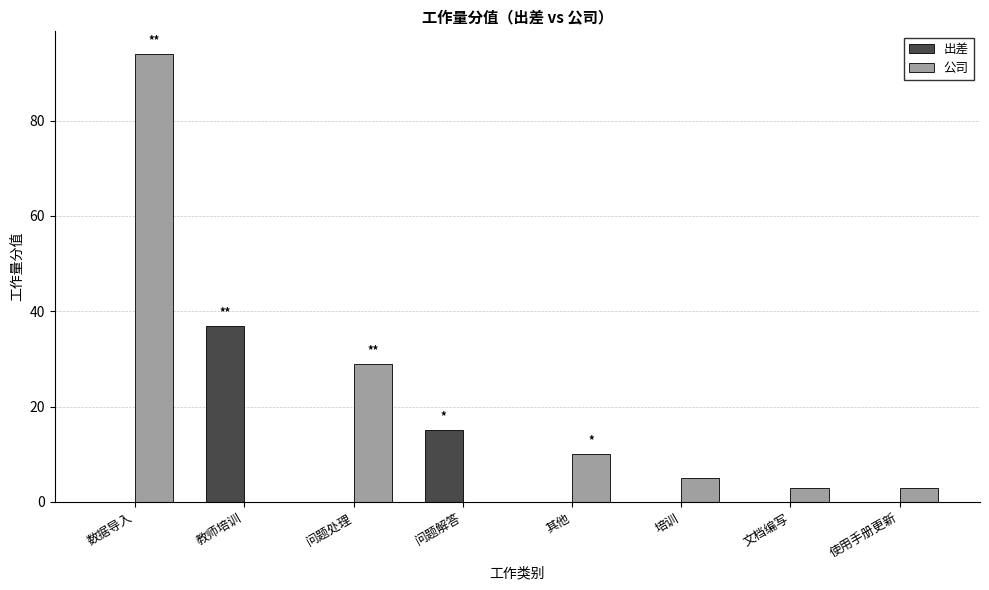

Which category has the highest value in the 出差 series?

教师培训